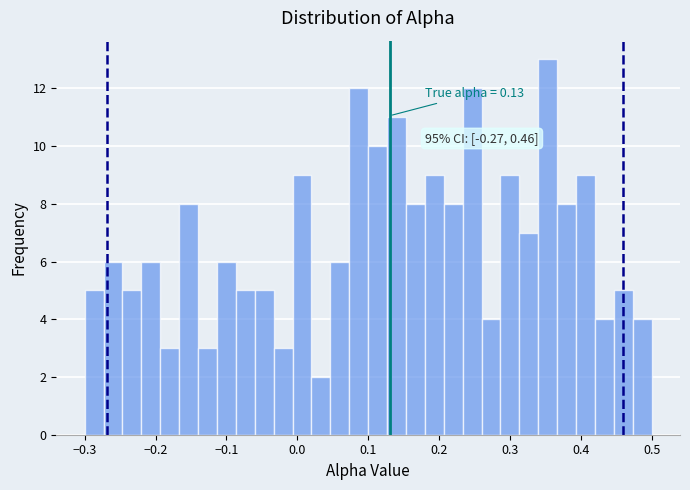

Around what value on the x-axis is the tallest bar? Give the approximate position of its centre, as read against the axis.

0.35